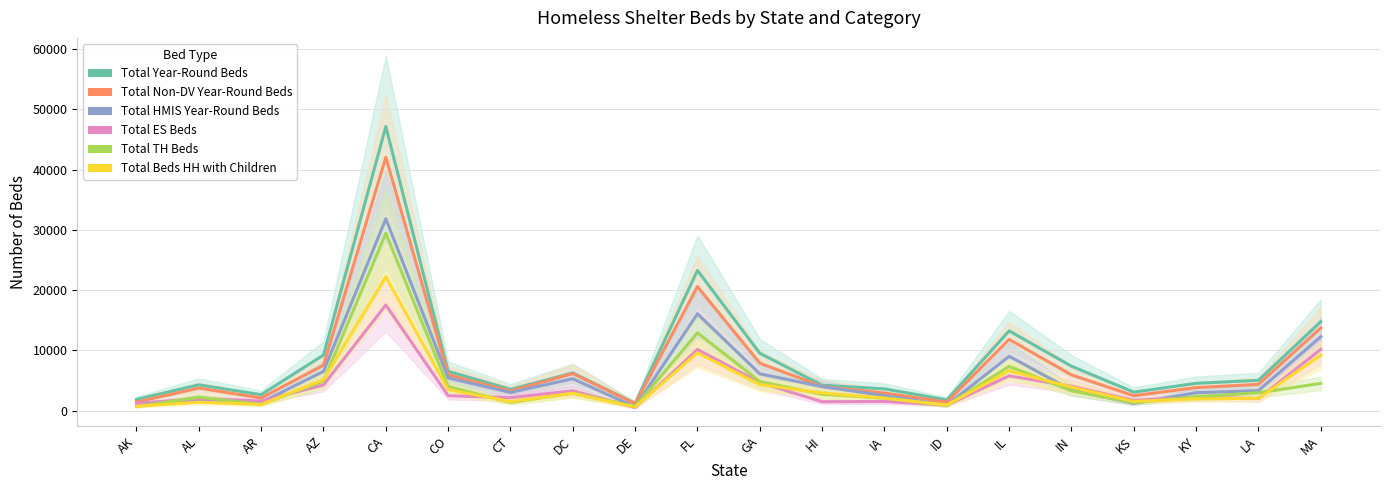

Reading right to left, what are all the values shown in this chart?

Total Year-Round Beds: MA=14782	LA=5041	KY=4547	KS=3085	IN=7389	IL=13246	ID=1795	IA=3627	HI=4230	GA=9534	FL=23272	DE=1239	DC=6243	CT=3539	CO=6536	CA=47144	AZ=9238	AR=2662	AL=4297	AK=1877
Total Non-DV Year-Round Beds: MA=13729	LA=4380	KY=3838	KS=2492	IN=5944	IL=11828	ID=1438	IA=2932	HI=4021	GA=7891	FL=20589	DE=1166	DC=6161	CT=3261	CO=5960	CA=42050	AZ=7556	AR=2124	AL=3752	AK=1453
Total HMIS Year-Round Beds: MA=12279	LA=3335	KY=2989	KS=1220	IN=3430	IL=9035	ID=912	IA=2496	HI=3998	GA=6129	FL=16088	DE=603	DC=5312	CT=3026	CO=5444	CA=31842	AZ=6511	AR=1373	AL=1807	AK=1213
Total ES Beds: MA=10188	LA=2025	KY=2224	KS=1727	IN=4058	IL=5789	ID=927	IA=1540	HI=1490	GA=4668	FL=10162	DE=529	DC=3317	CT=2158	CO=2495	CA=17541	AZ=4271	AR=1610	AL=2016	AK=1191
Total TH Beds: MA=4540	LA=2979	KY=2313	KS=1338	IN=3306	IL=7355	ID=868	IA=2087	HI=2715	GA=4846	FL=12932	DE=700	DC=2926	CT=1381	CO=4016	CA=29429	AZ=4927	AR=1052	AL=2247	AK=686
Total Beds HH with Children: MA=9219	LA=2064	KY=1969	KS=1548	IN=3921	IL=6631	ID=948	IA=2090	HI=2939	GA=4345	FL=9613	DE=610	DC=2882	CT=1518	CO=3507	CA=22244	AZ=5148	AR=1037	AL=1419	AK=743